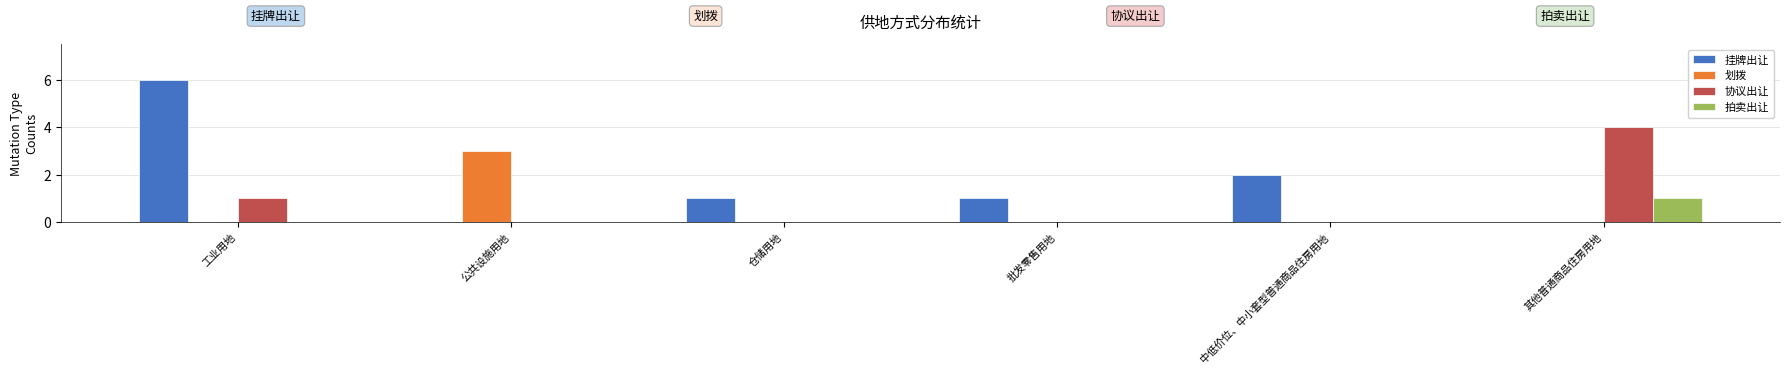

Which series changed the most between 仓储用地 and 其他普通商品住房用地?

协议出让